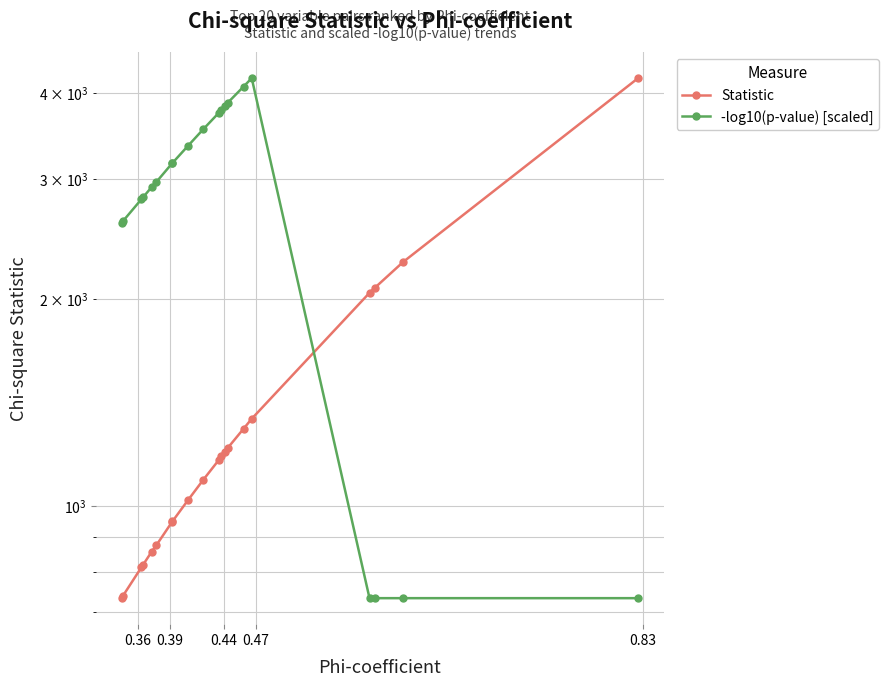

What are all the series names shown in the legend?

Statistic, -log10(p-value) [scaled]